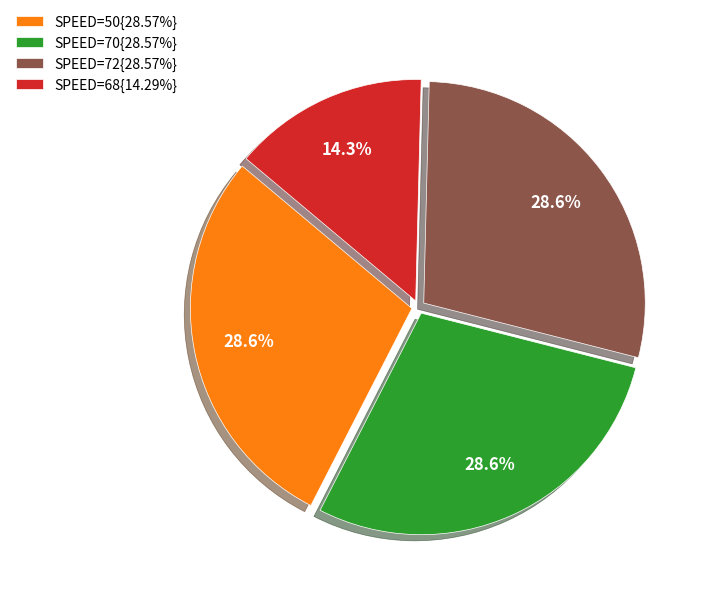

Is the sum of SPEED=70{28.57%} and SPEED=50{28.57%} greater than half?

Yes